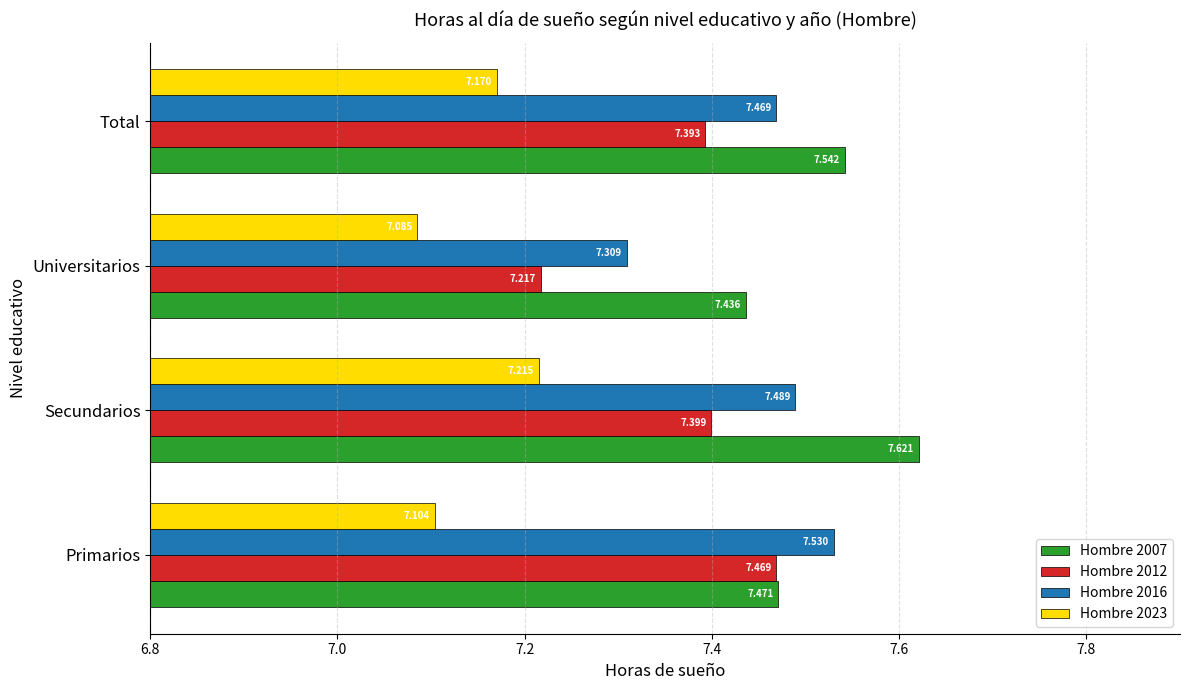

Where is Hombre 2012 nearest to the value 7?

Universitarios